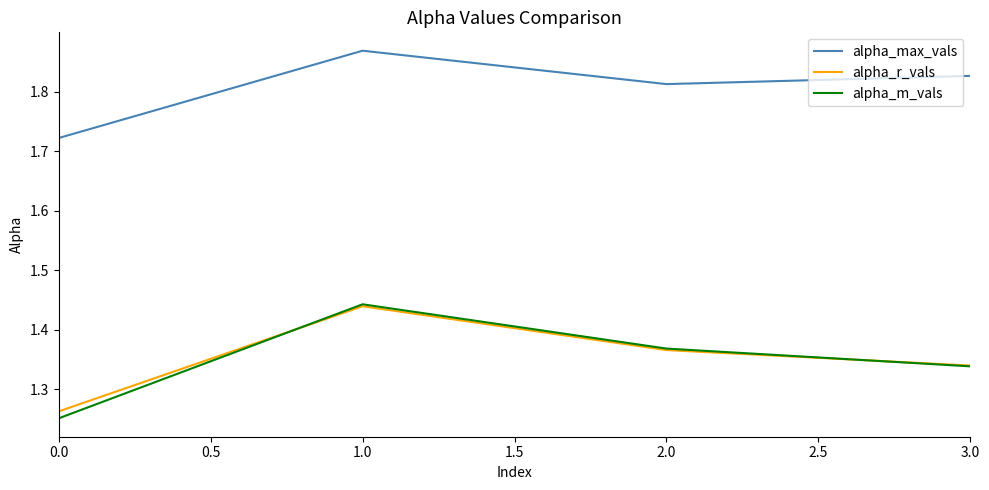

What is the difference between the second highest and minimum values in the alpha_max_vals series?

0.1